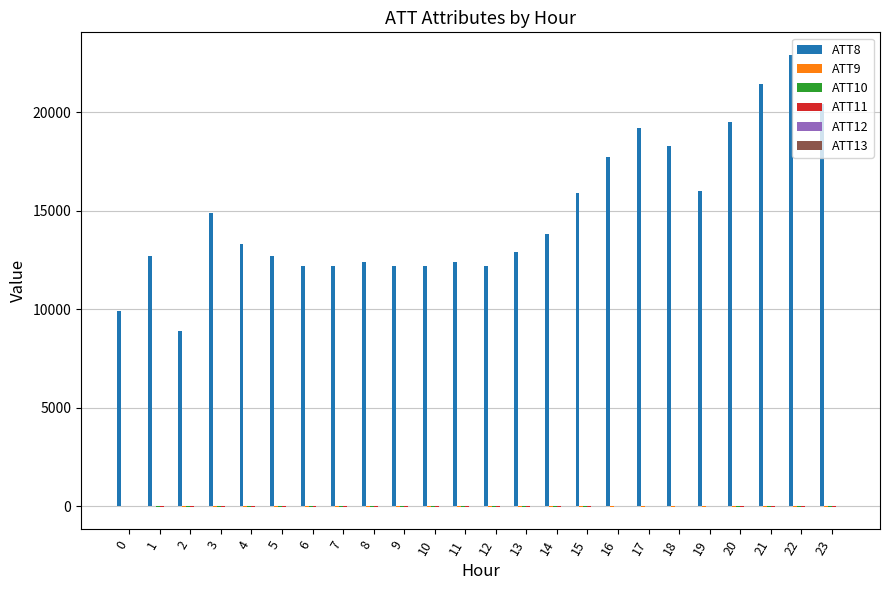

Which series has the largest total across all categories?

ATT8